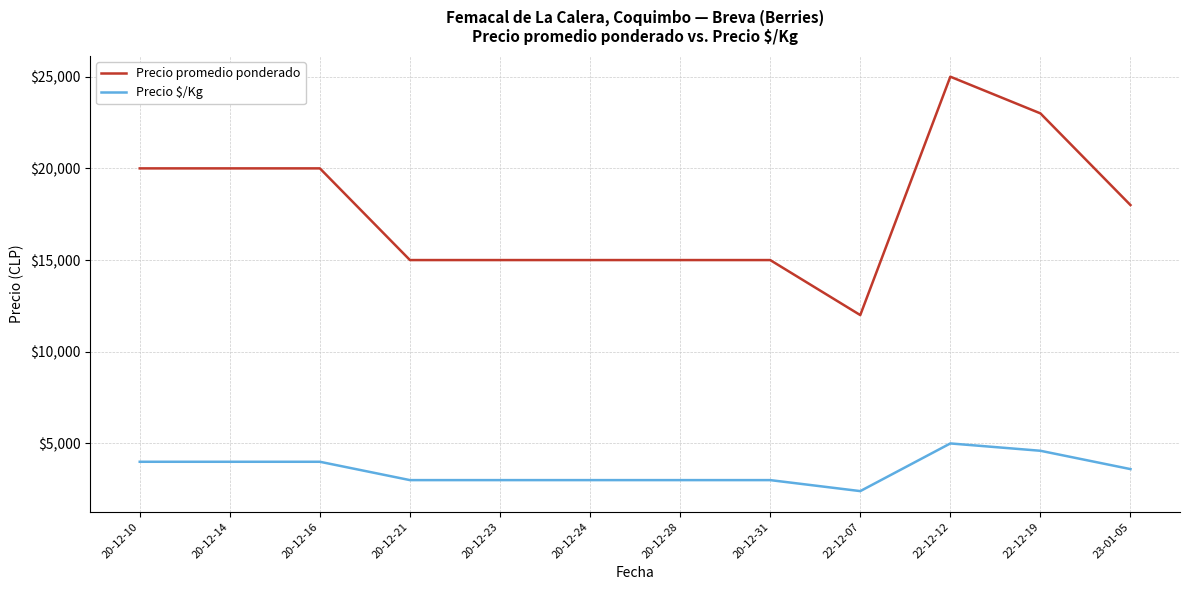

Which series has the largest range (max minus min)?

Precio promedio ponderado